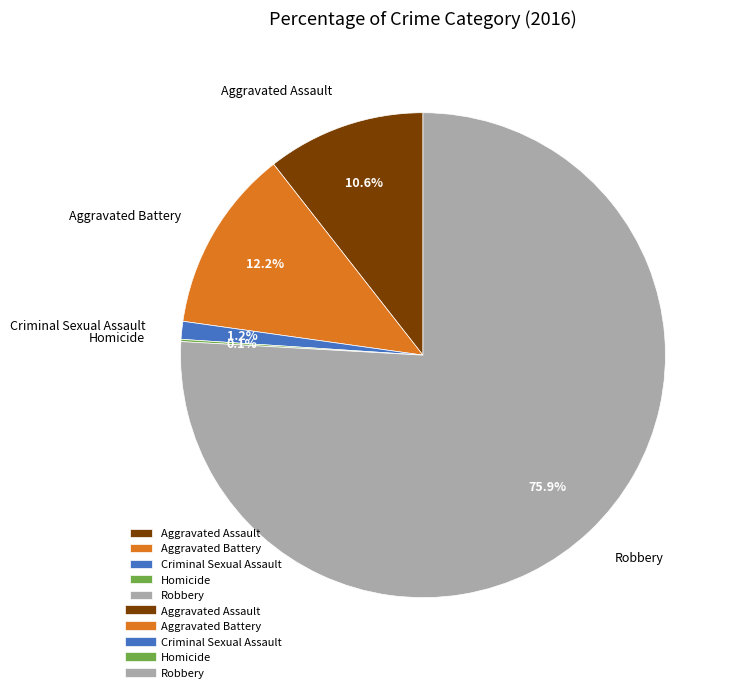

What portion of the pie excludes Aggravated Assault?

89.4%